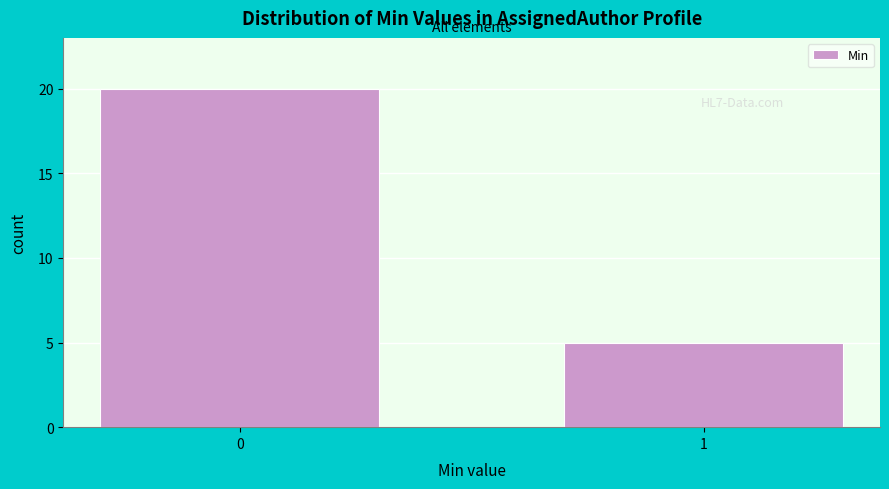

Reading left to right, list all the values displayed in this chart.

20	5